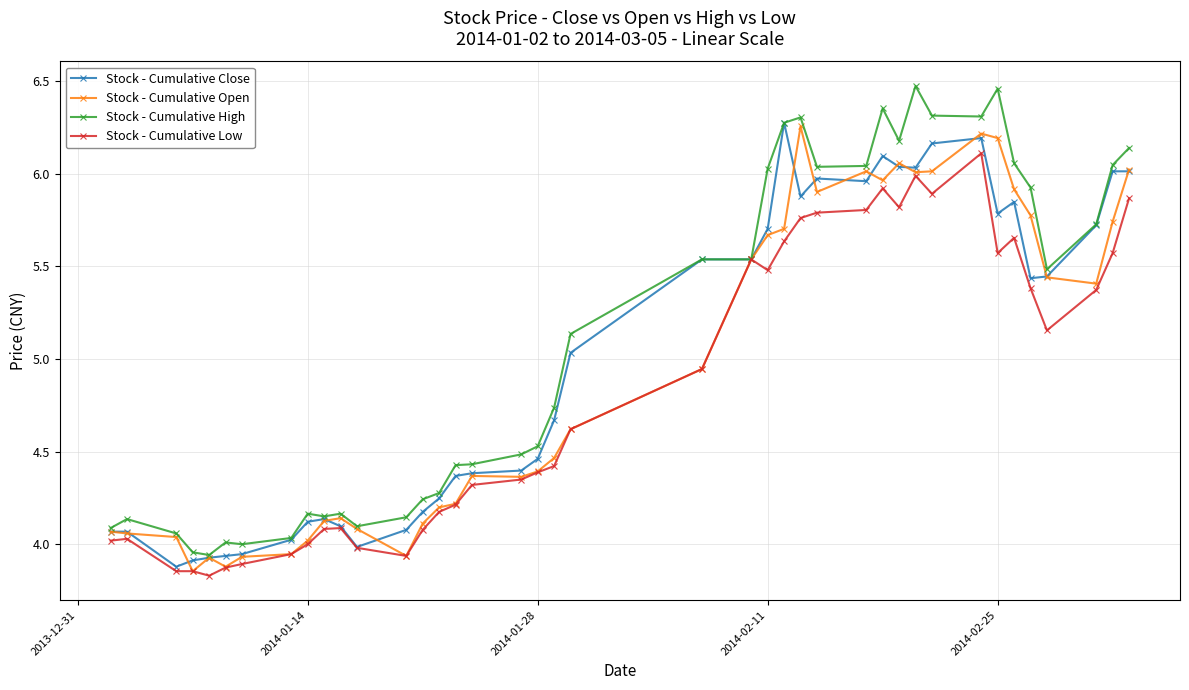

What is the difference between the maximum and second lowest values in the Stock - Cumulative Open series?

2.4